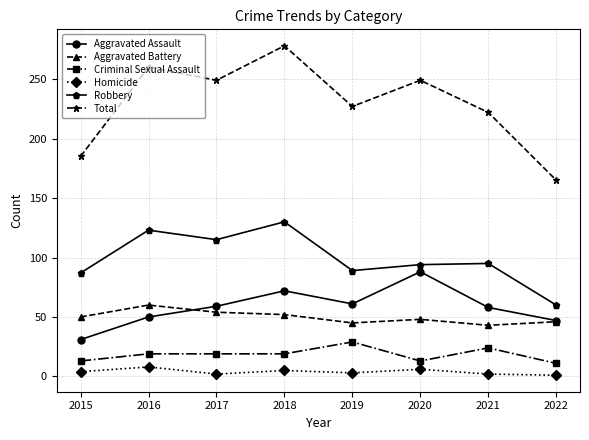

What is the maximum value shown in the chart?

278